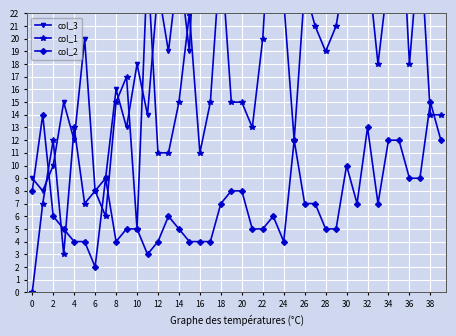

True or false: col_2 has more than 2 points higher than both neighbors.

True